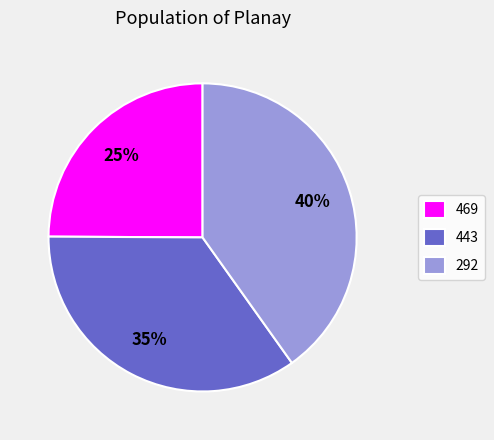

Rank the categories by value from lowest to highest.

469, 443, 292